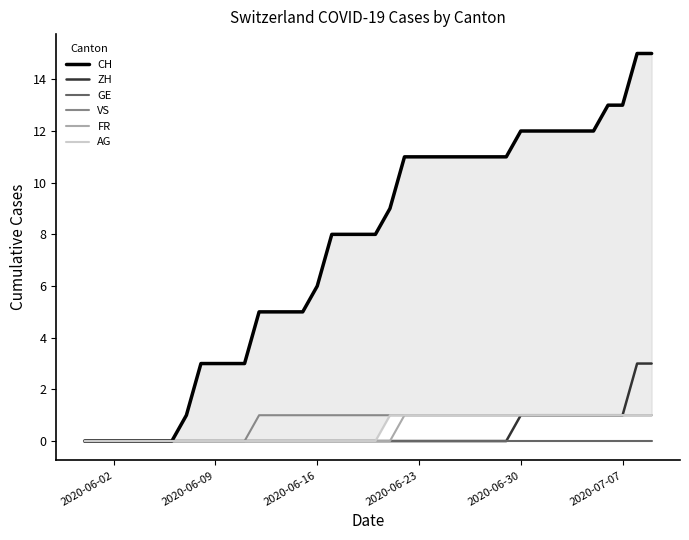

Which series has the widest spread of values?

CH